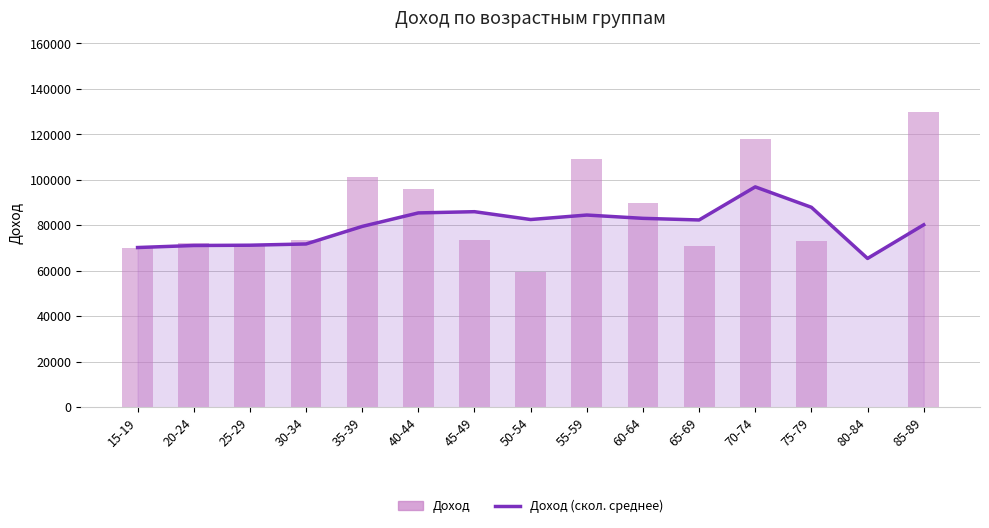

List the labels in order of Доход (скол. среднее) value, largest first.

70-74, 75-79, 45-49, 40-44, 55-59, 60-64, 50-54, 65-69, 85-89, 35-39, 30-34, 25-29, 20-24, 15-19, 80-84